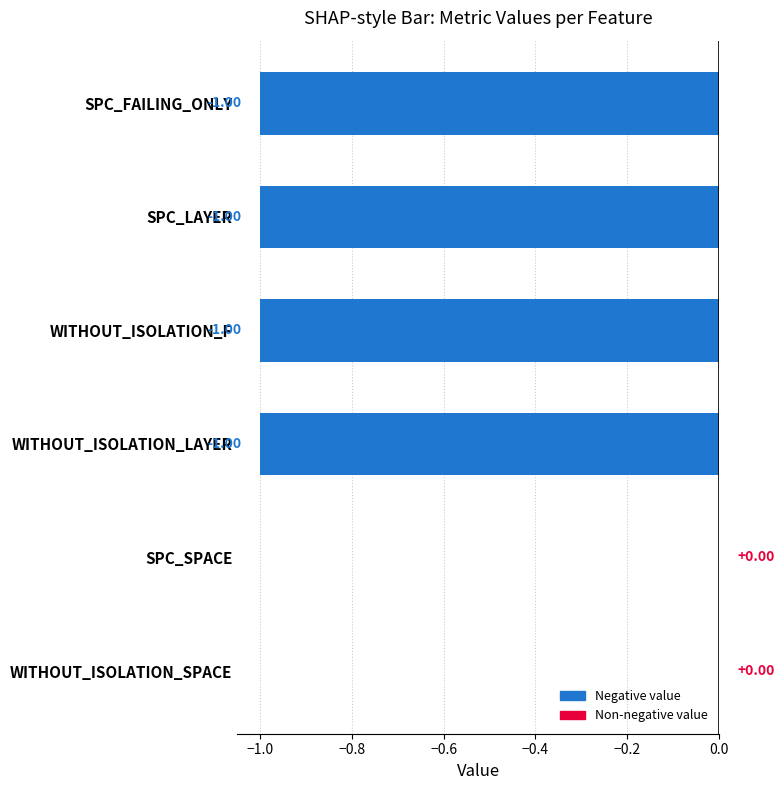

Are the bars grouped side by side (vs. stacked)?

Yes